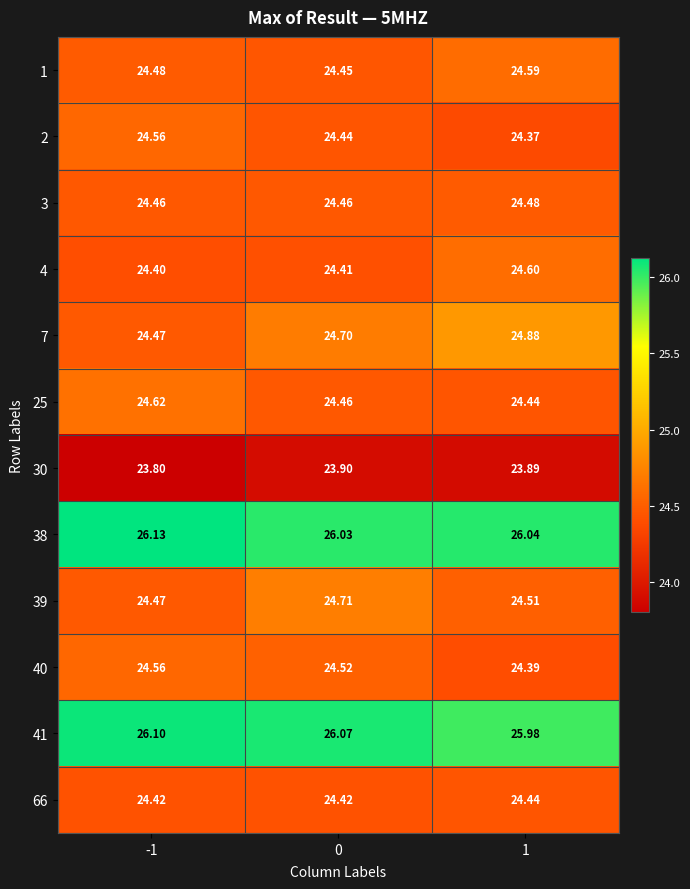

Is the value of 38 at 1 greater than the value of 25 at 1?

Yes